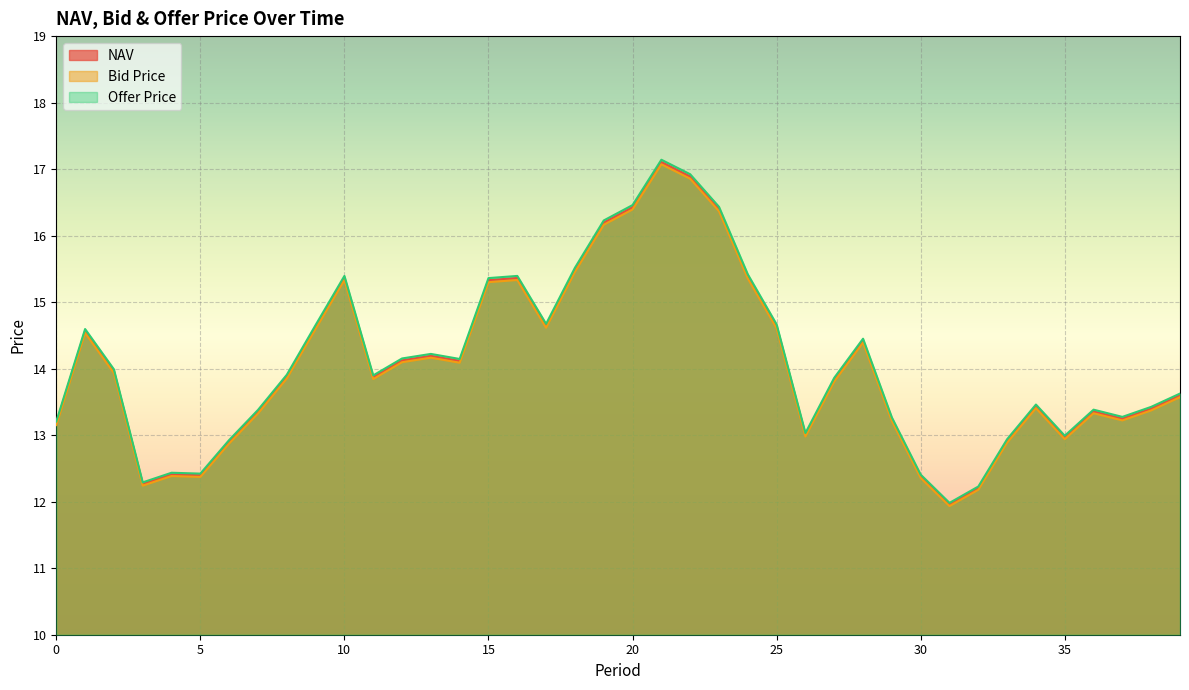

In Bid Price, how many points are lower than both neighbors (excluding endpoints)?

9